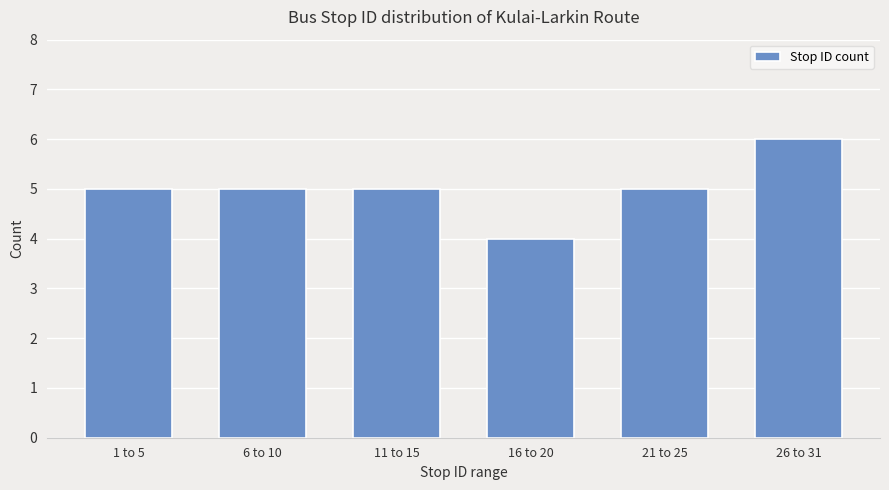

Reading left to right, extract all data points from this chart.

5	5	5	4	5	6